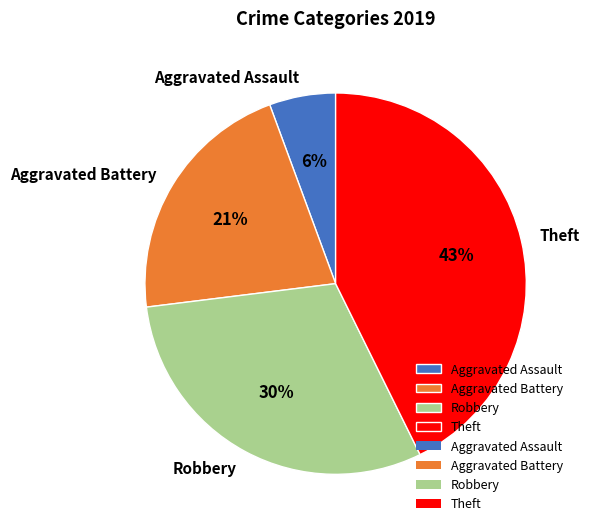

Combined, do Aggravated Battery and Theft account for over 50%?

Yes